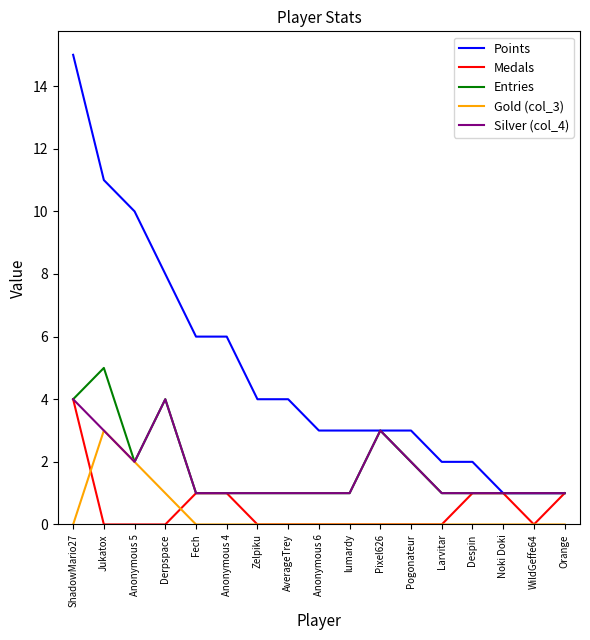

The Gold (col_3) series shows -2 at Zelpiku. True or false?

False